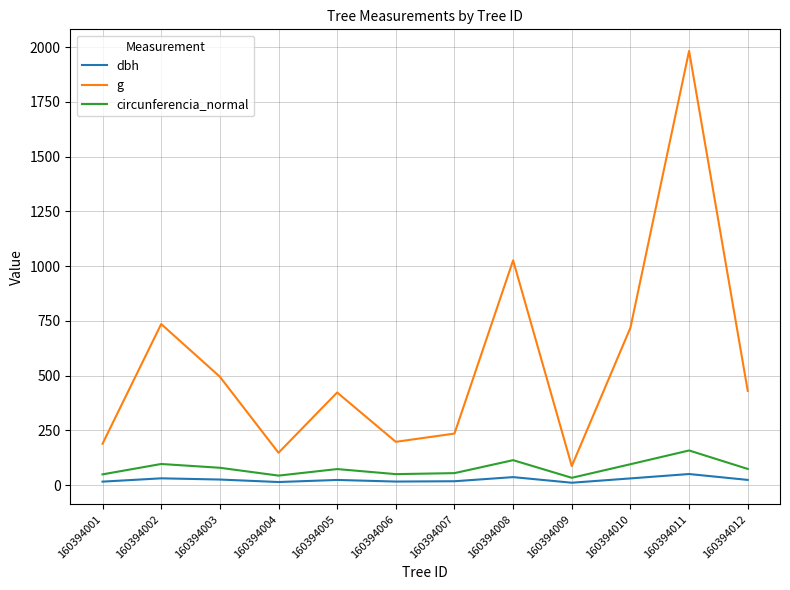

Is it true that g equals 147.4 at 160394004?

True